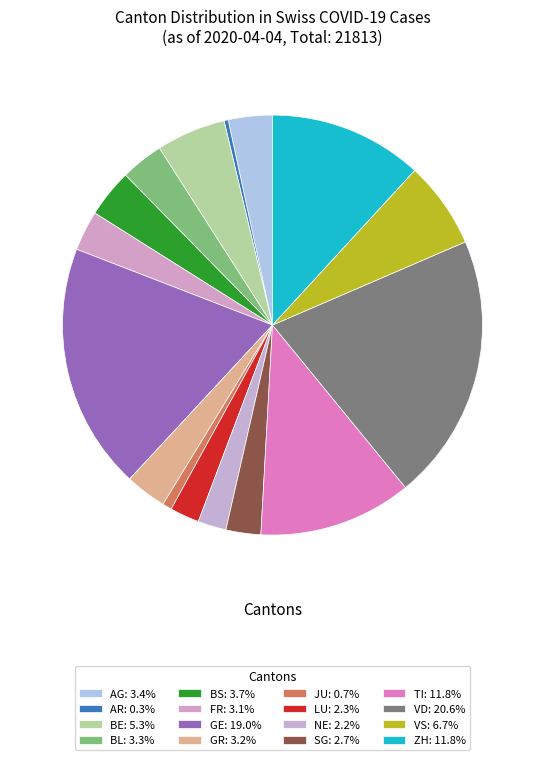

How many slices are in this pie chart?

16